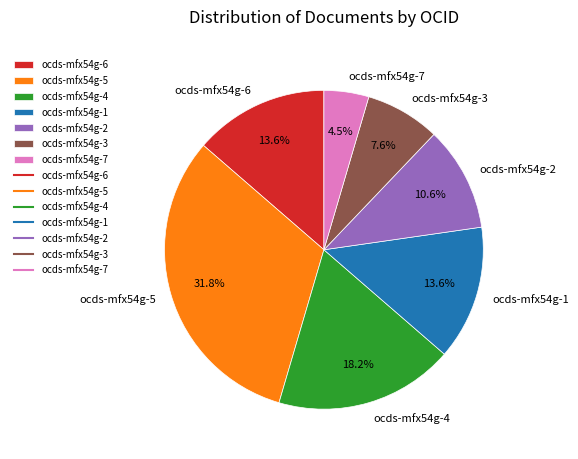

Combined, do ocds-mfx54g-3 and ocds-mfx54g-5 account for over 50%?

No